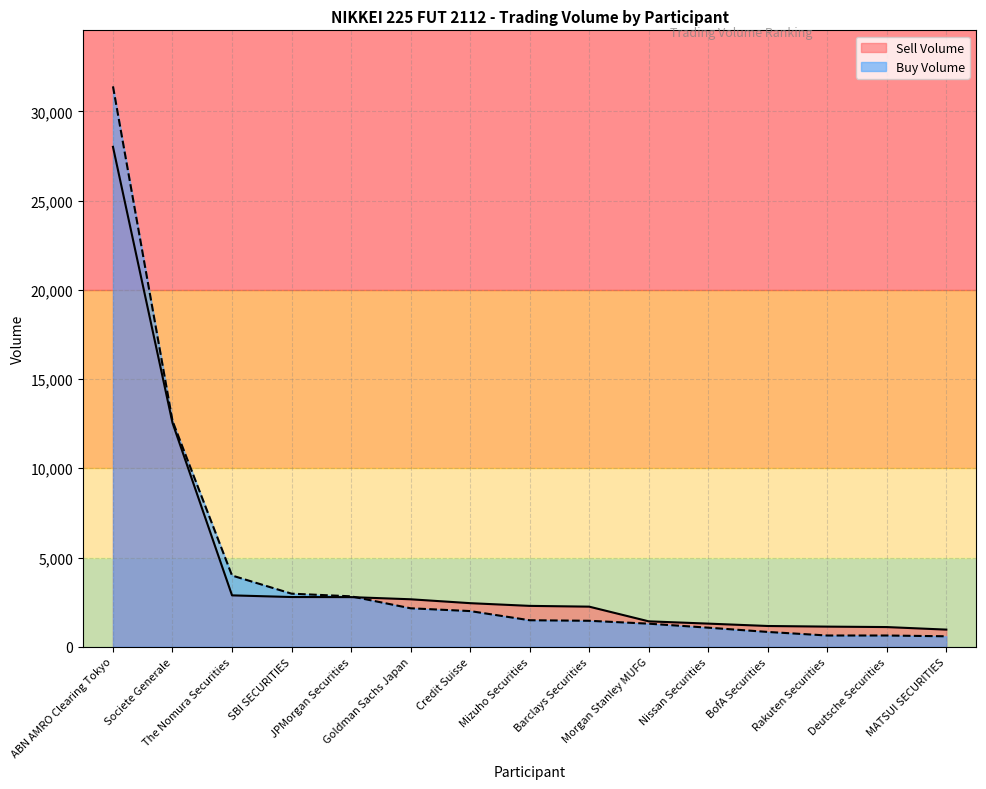

Reading right to left, what are all the values shown in this chart?

Sell Volume: MATSUI SECURITIES=960	Deutsche Securities=1103	Rakuten Securities=1128	BofA Securities=1163	Nissan Securities=1296	Morgan Stanley MUFG=1424	Barclays Securities=2247	Mizuho Securities=2290	Credit Suisse=2442	Goldman Sachs Japan=2660	JPMorgan Securities=2781	SBI SECURITIES=2786	The Nomura Securities=2879	Societe Generale=12546	ABN AMRO Clearing Tokyo=28009
Buy Volume: MATSUI SECURITIES=586	Deutsche Securities=630	Rakuten Securities=630	BofA Securities=830	Nissan Securities=1069	Morgan Stanley MUFG=1293	Barclays Securities=1455	Mizuho Securities=1485	Credit Suisse=1999	Goldman Sachs Japan=2155	JPMorgan Securities=2825	SBI SECURITIES=2974	The Nomura Securities=3991	Societe Generale=12653	ABN AMRO Clearing Tokyo=31397